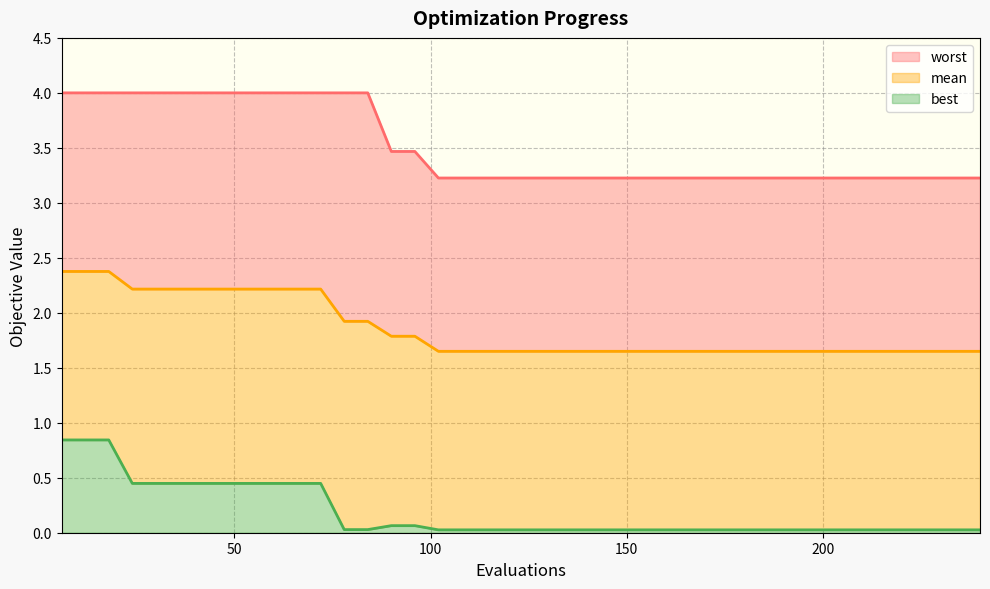

Which series has the largest total across all categories?

worst